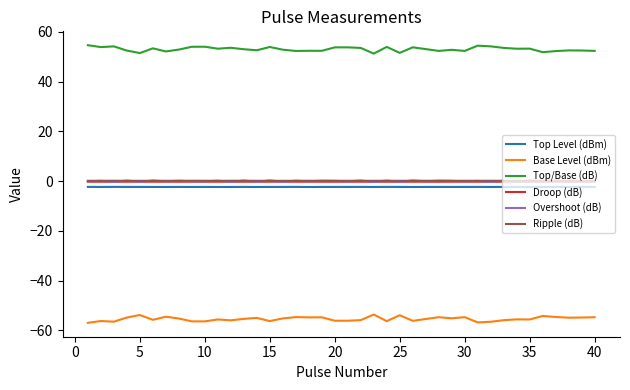

True or false: Overshoot (dB) and Base Level (dBm) intersect in this chart.

False